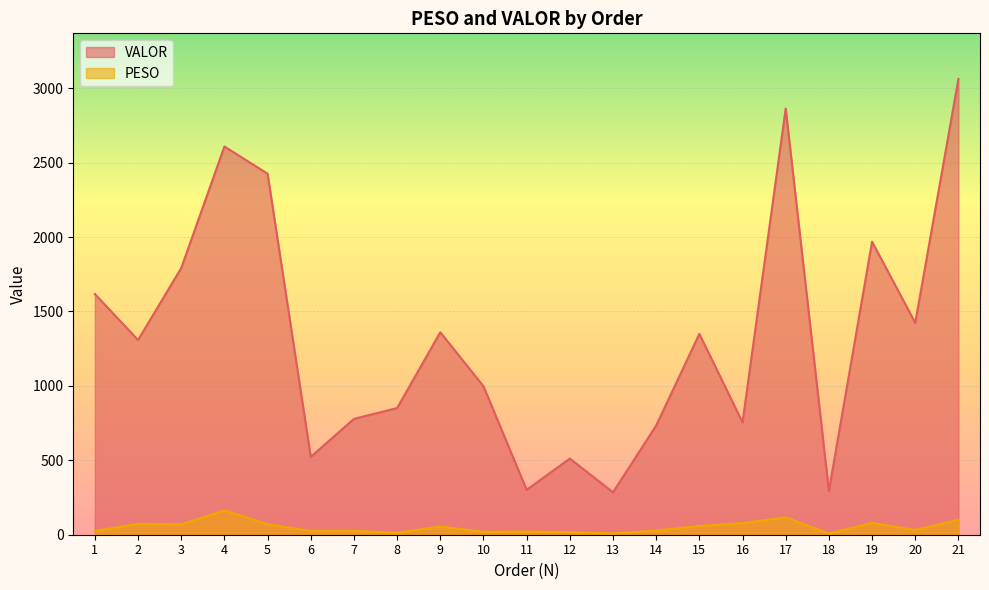

At which category is the sum across all series the highest?

21